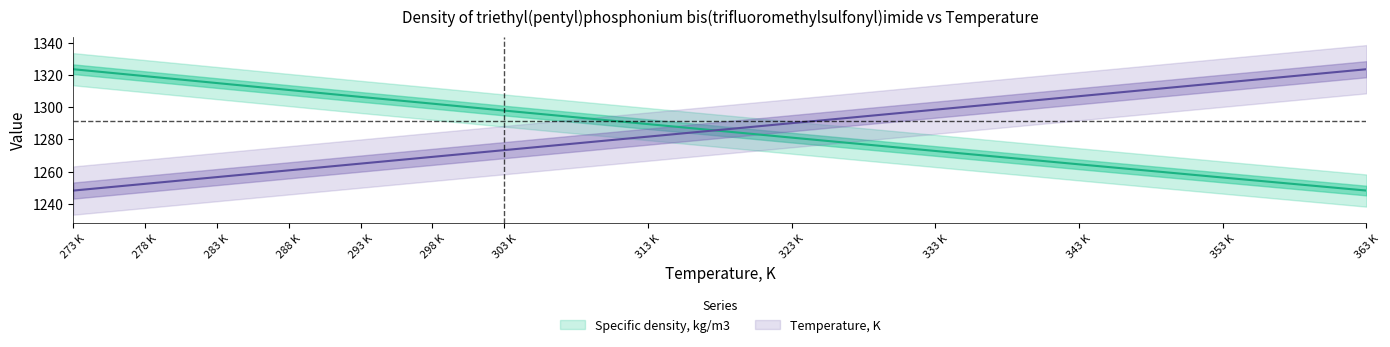

What is the difference between the highest and lowest values at 293 K?

41.4